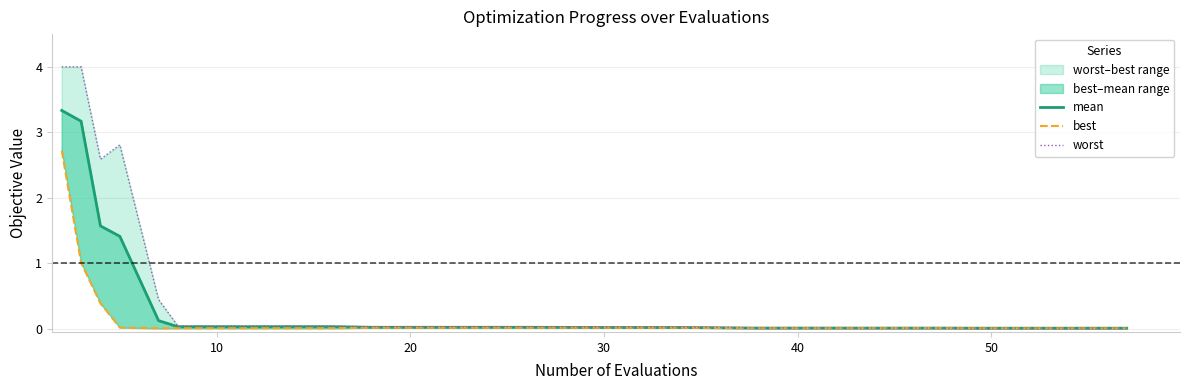

What is the value of the best point at the 11th from the left?

1.0